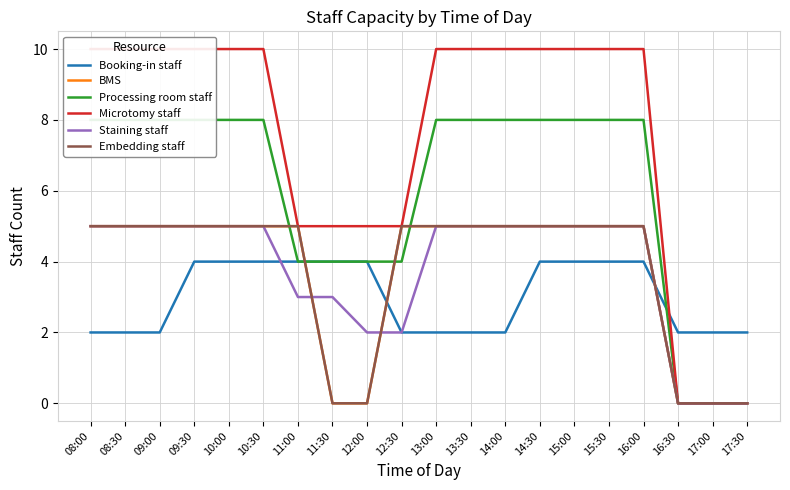

What is the value of the BMS point at the 6th from the left?

5